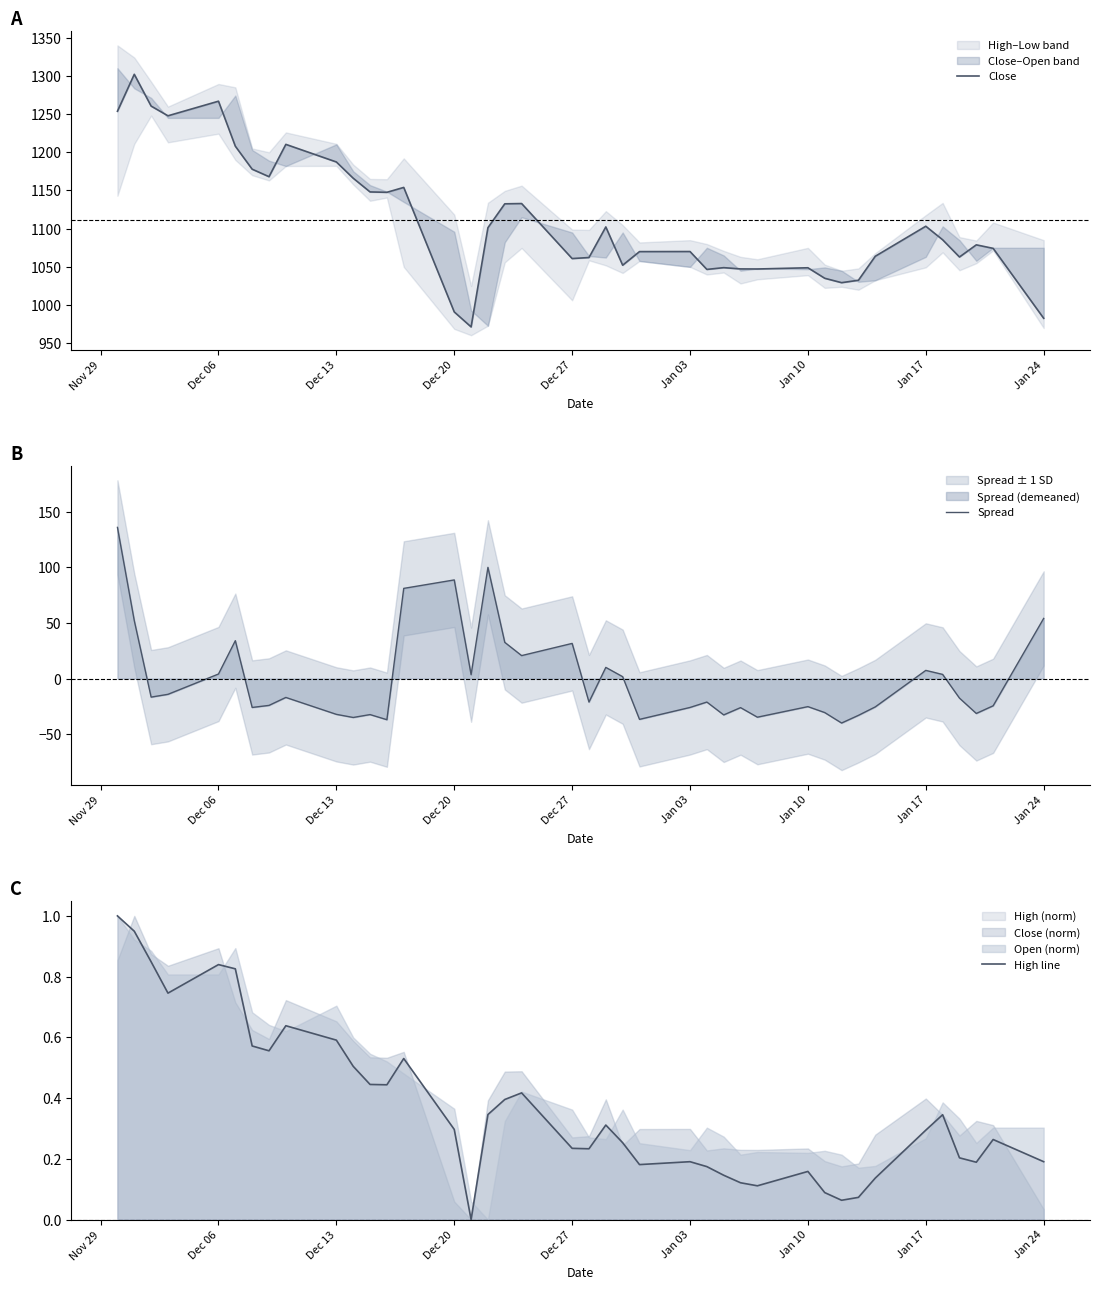

What is the minimum value for Spread?

-40.0